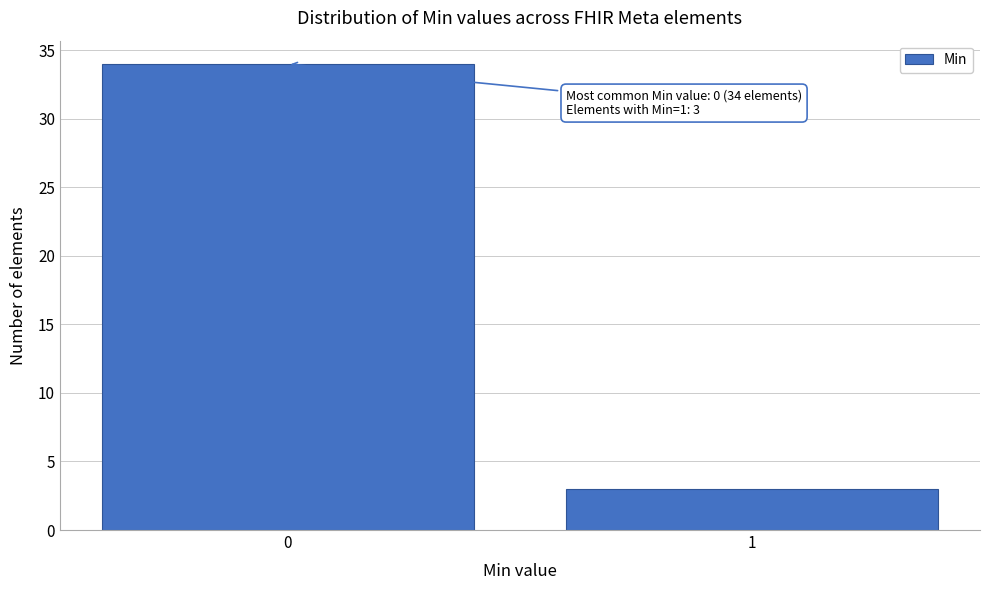

Reading left to right, transcribe all the data shown in this chart.

0=34	1=3